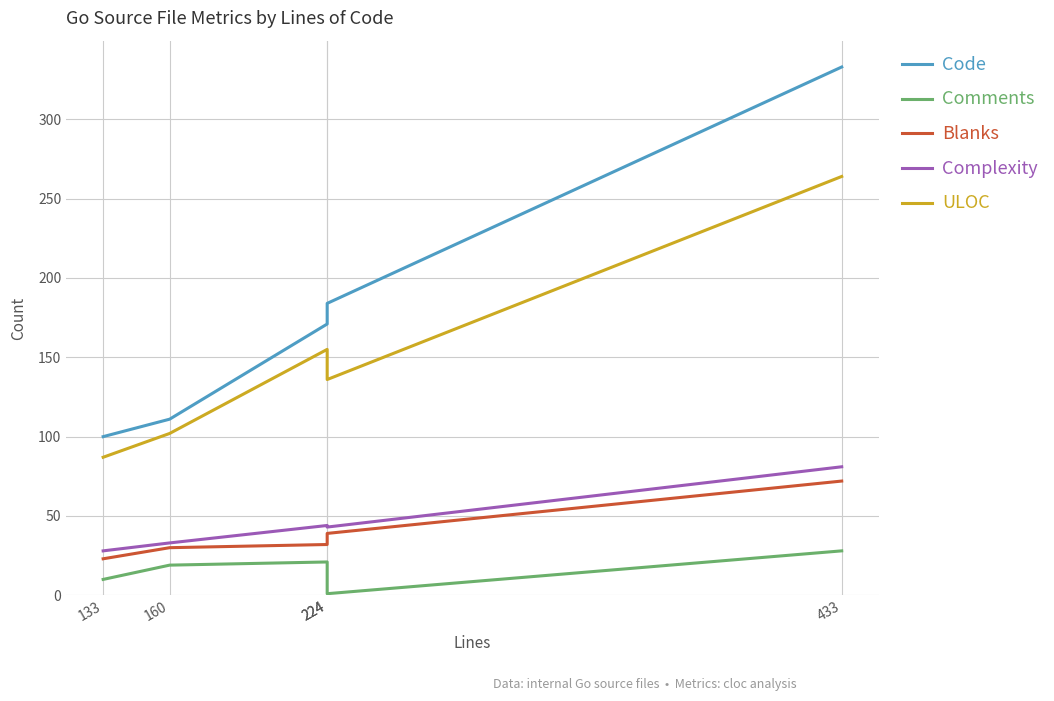

Does the chart display data point markers on the line(s)?

No